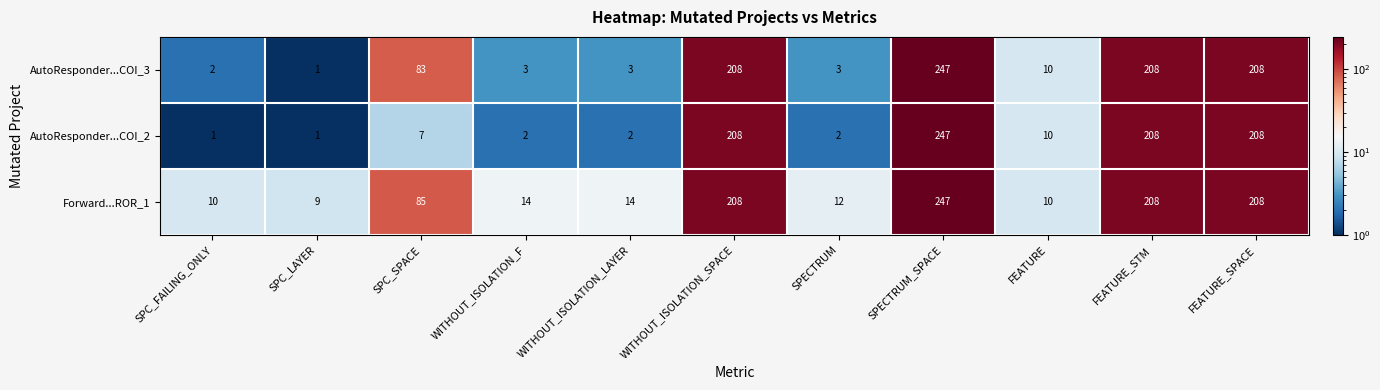

Rank the series at WITHOUT_ISOLATION_F from lowest to highest value.

AutoResponder...COI_2, AutoResponder...COI_3, Forward...ROR_1